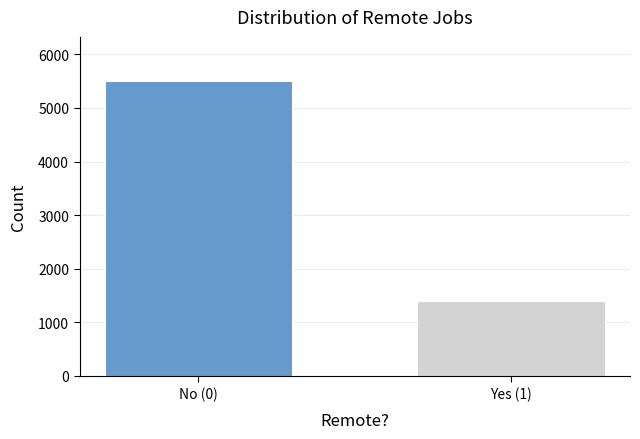

Reading left to right, transcribe all the data shown in this chart.

No (0)=5500	Yes (1)=1401